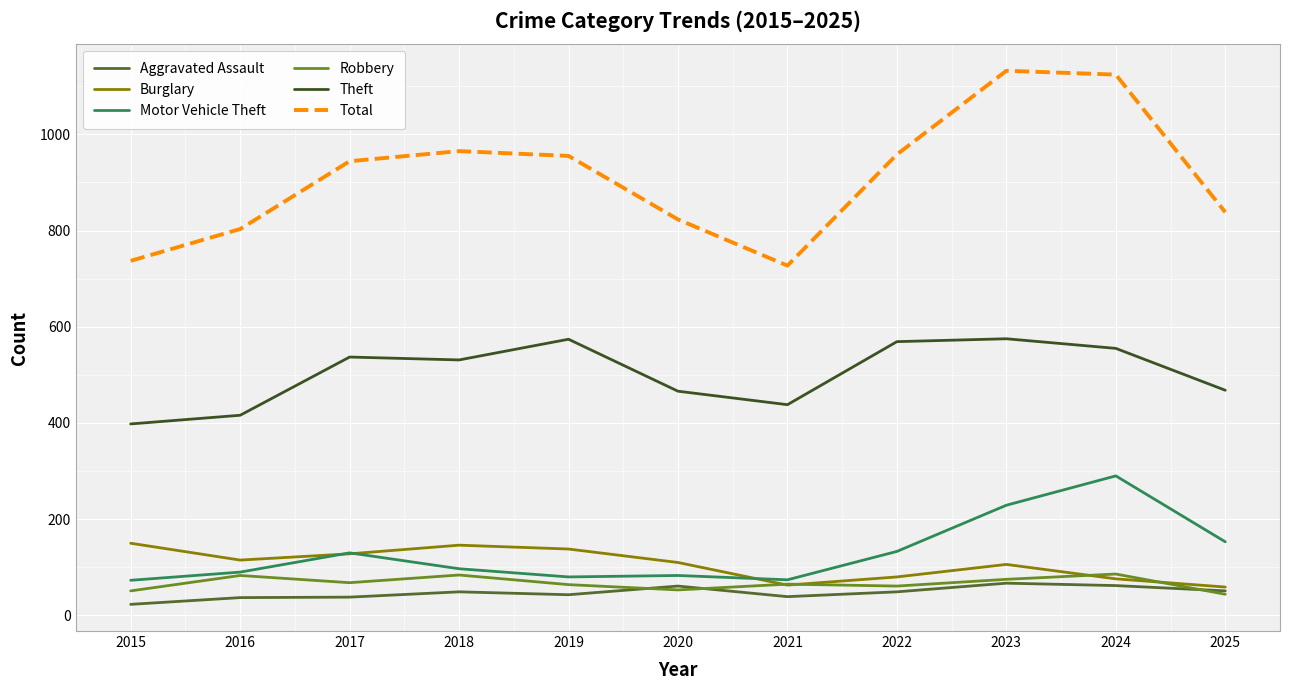

True or false: Motor Vehicle Theft and Theft intersect in this chart.

False